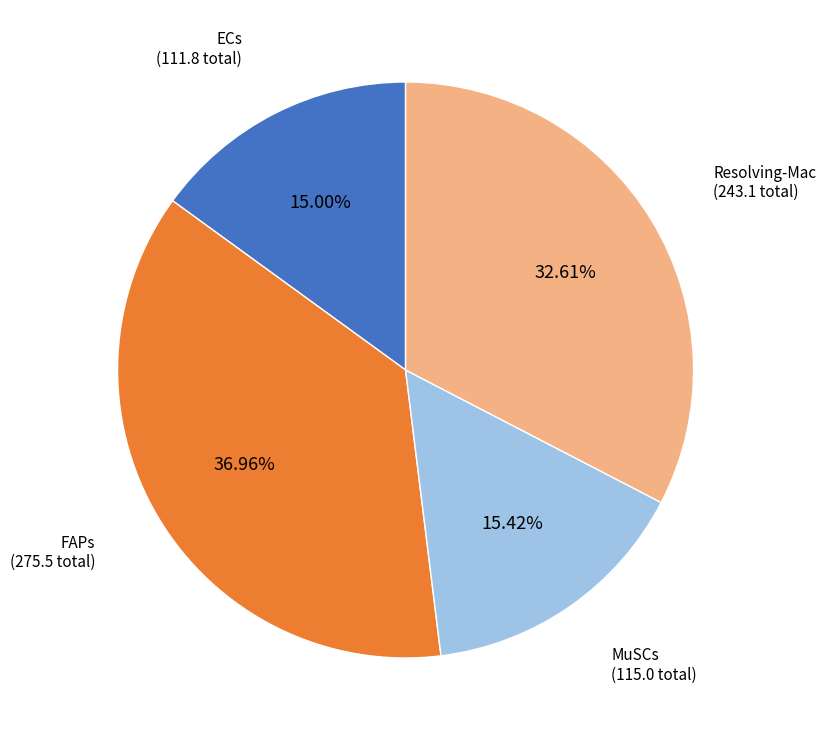

Does any single category account for the majority?

No